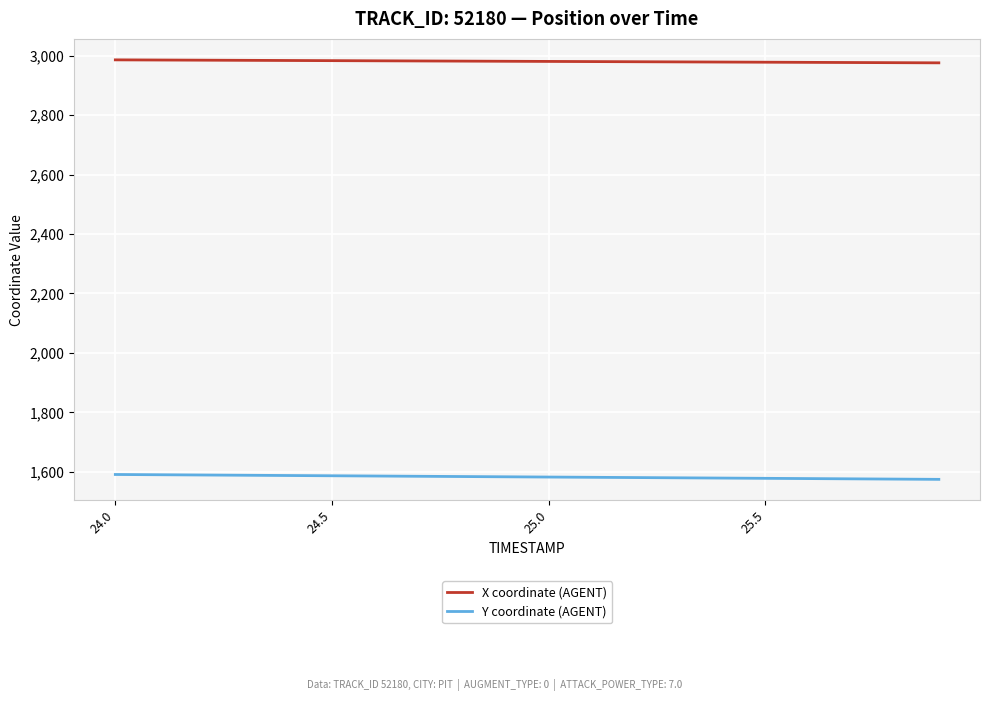

List the series in order of their overall mean, highest first.

X coordinate (AGENT), Y coordinate (AGENT)